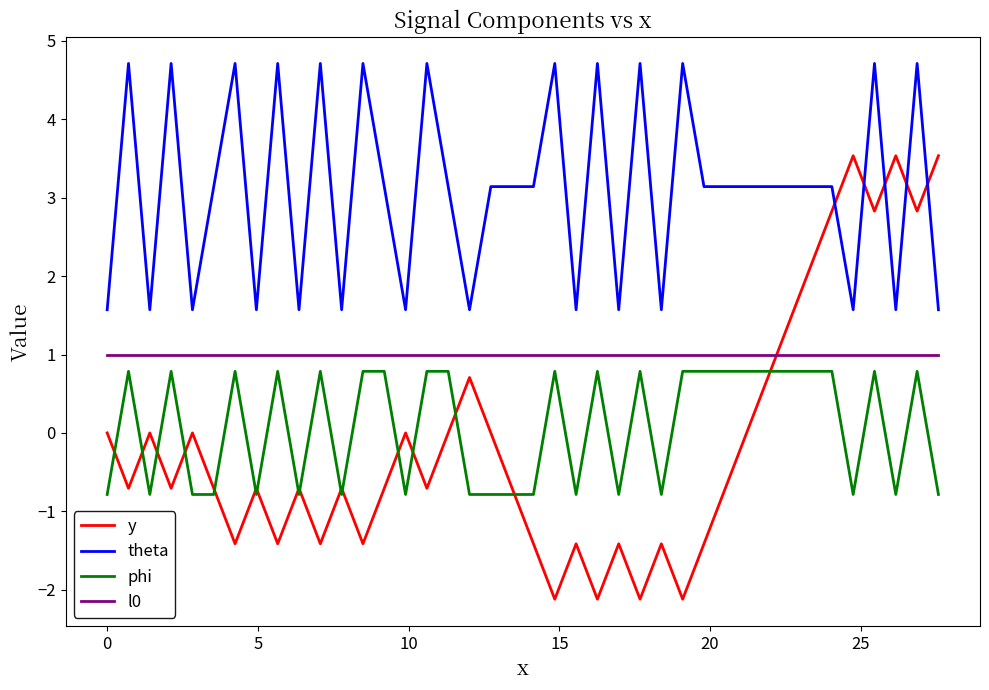

What is the difference between the maximum and minimum values in the theta series?

3.1